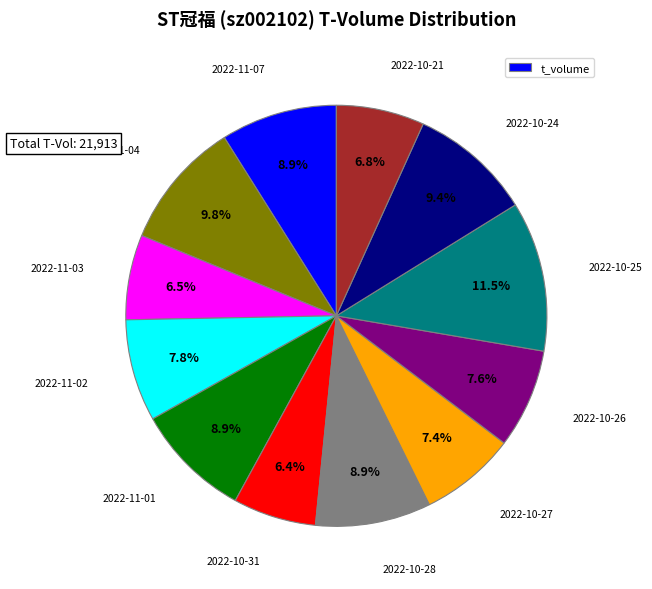

Is there any slice that represents more than half of the pie?

No